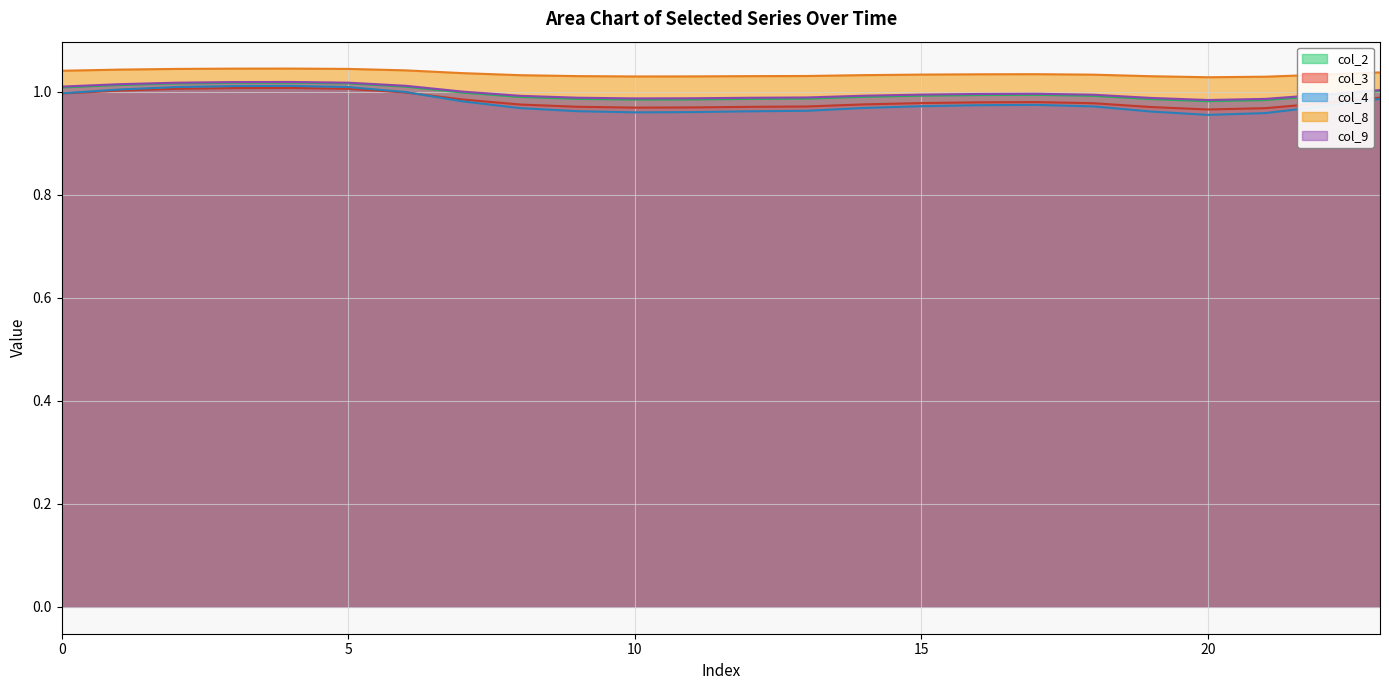

True or false: col_4 and col_8 intersect in this chart.

False